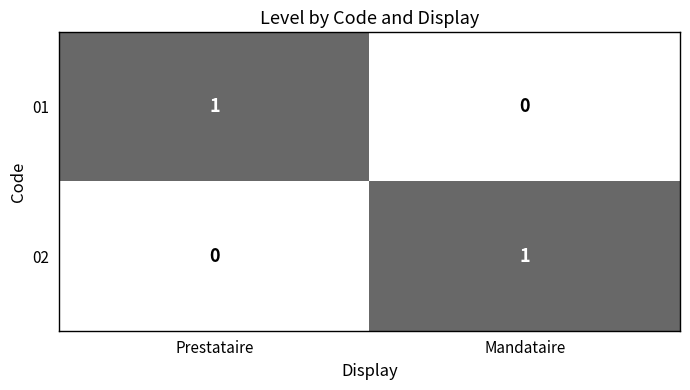

At which label is 02 closest to 0?

Prestataire